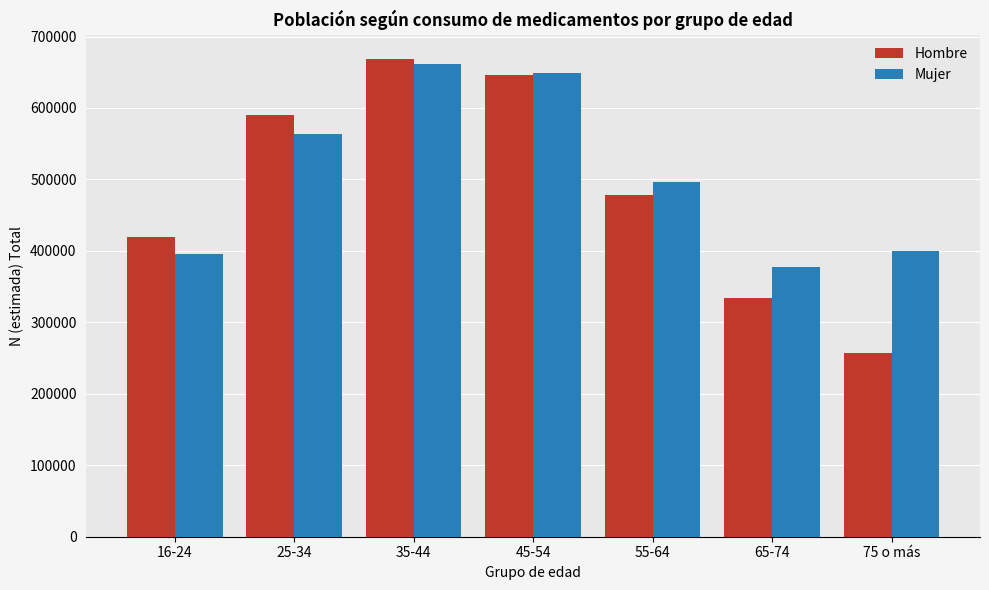

What are all the series names shown in the legend?

Hombre, Mujer